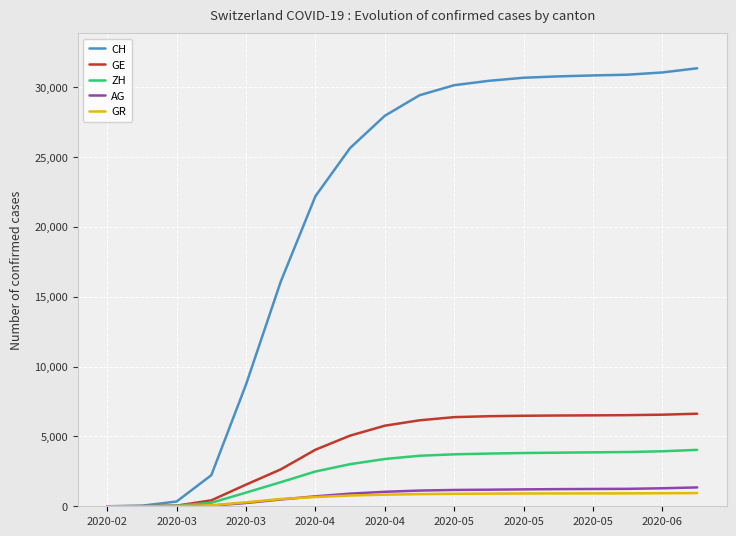

Which series has the largest range (max minus min)?

CH